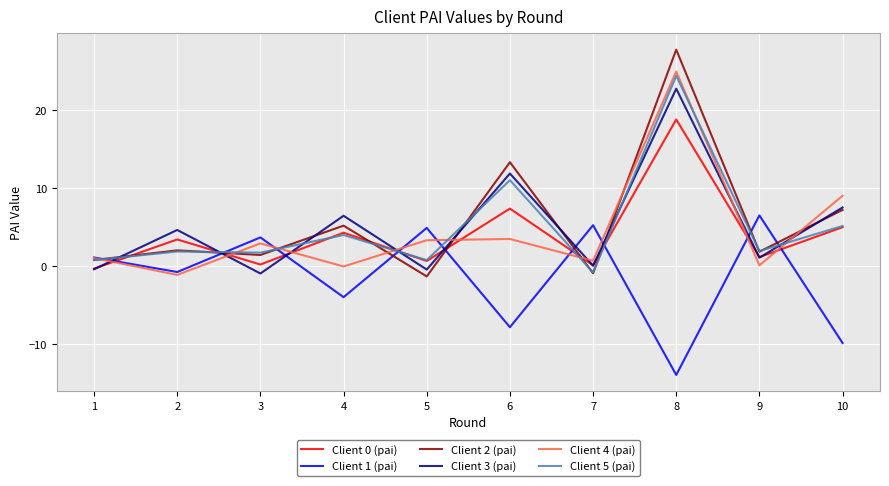

True or false: Client 1 (pai) has a value of -7.8 at 6.

True